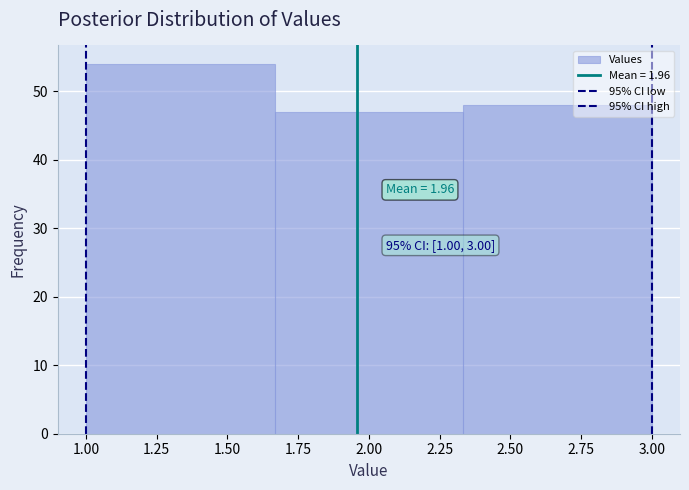

Which range on the x-axis has the tallest bar?

1.00 to 1.65